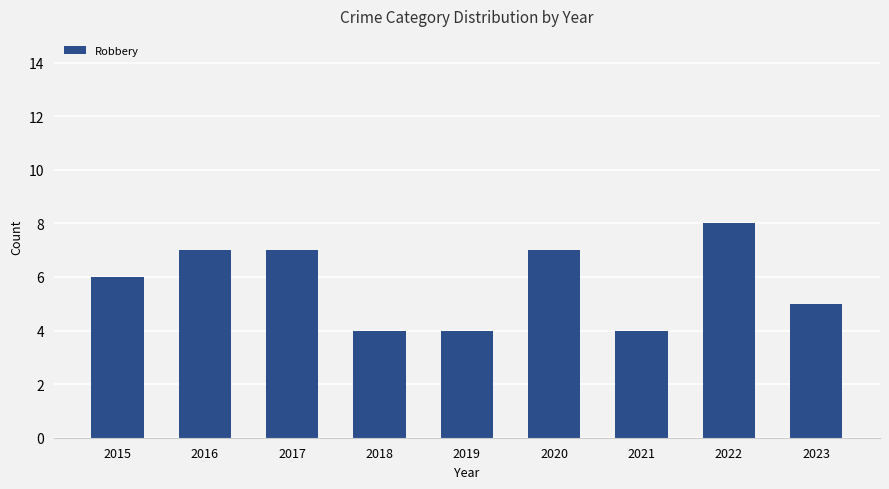

What is the change in value from 2021 to 2022?

+4